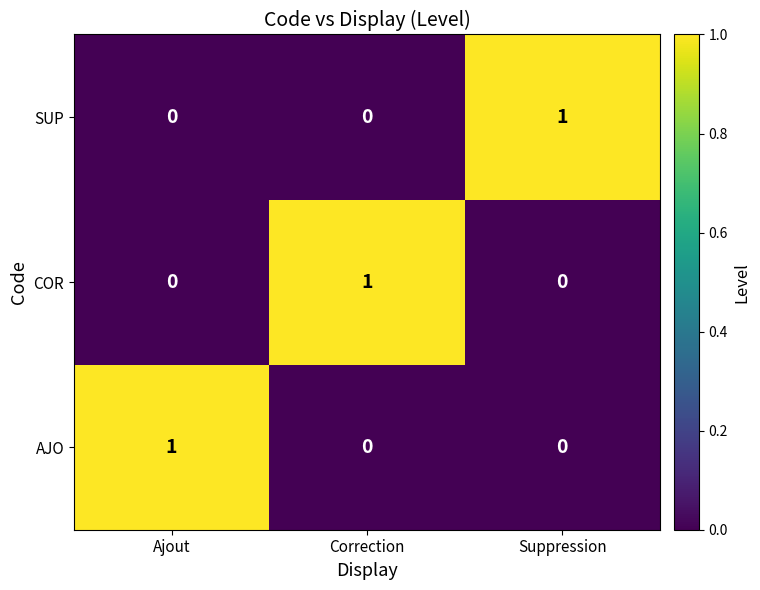

At which label does COR reach its peak?

Correction